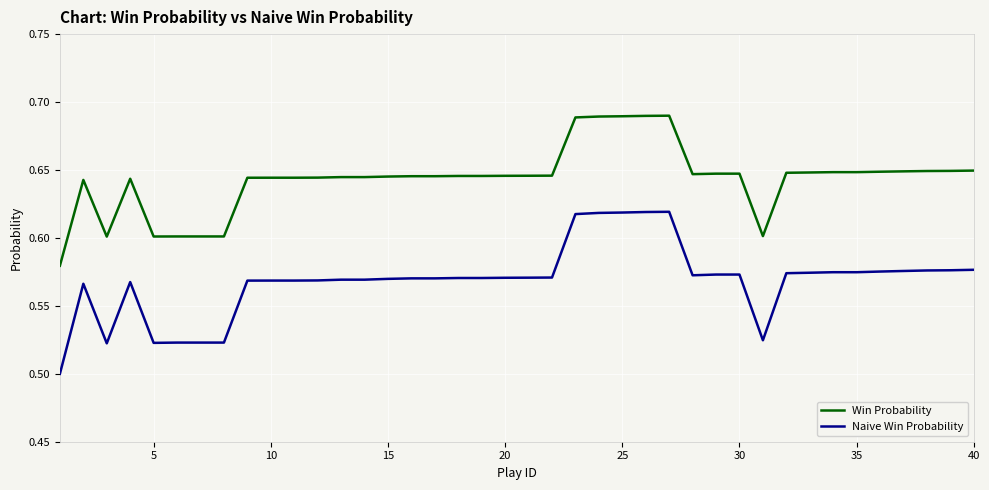

Which series has the largest total across all categories?

Win Probability